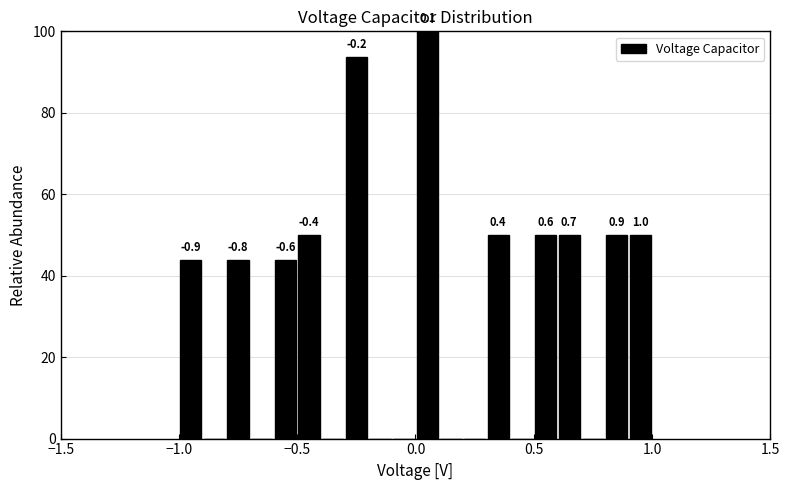

Around what value on the x-axis is the tallest bar? Give the approximate position of its centre, as read against the axis.

0.05